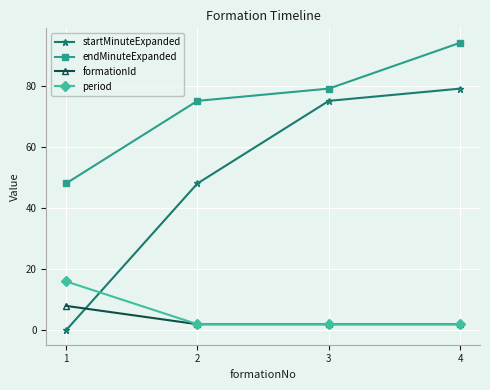

What value does the startMinuteExpanded series have at 4, to the nearest 10?

80